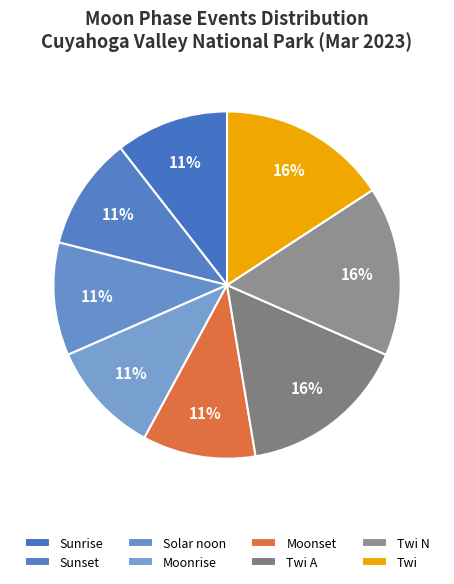

Count the number of slices in the pie.

8